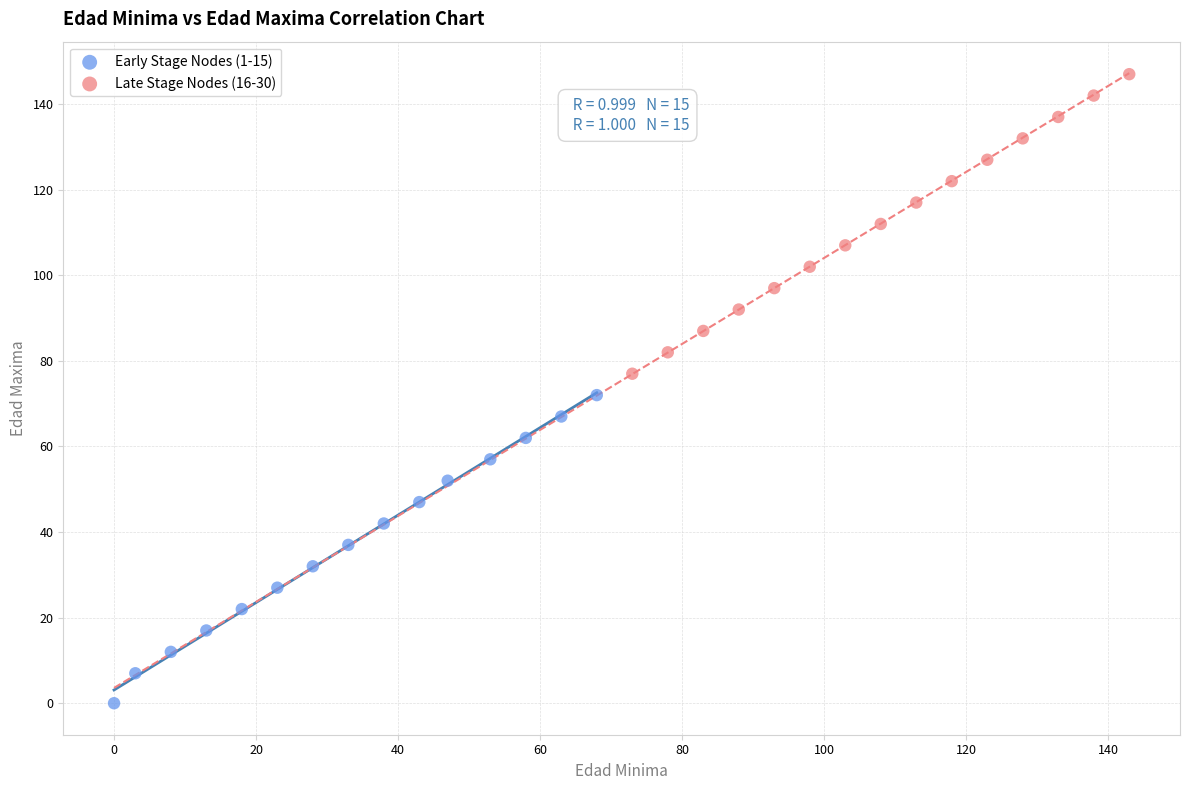

Which series has the largest Y range (max minus min)?

Early Stage Nodes (1-15)